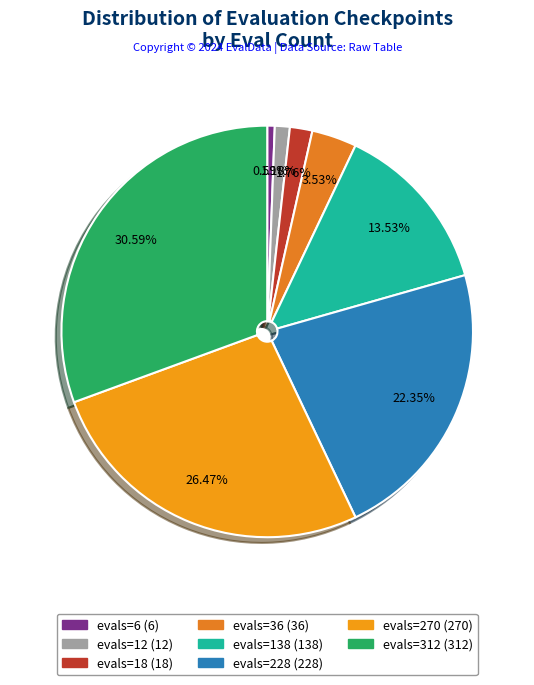

Do evals=138 and evals=228 together represent more than half of the pie?

No